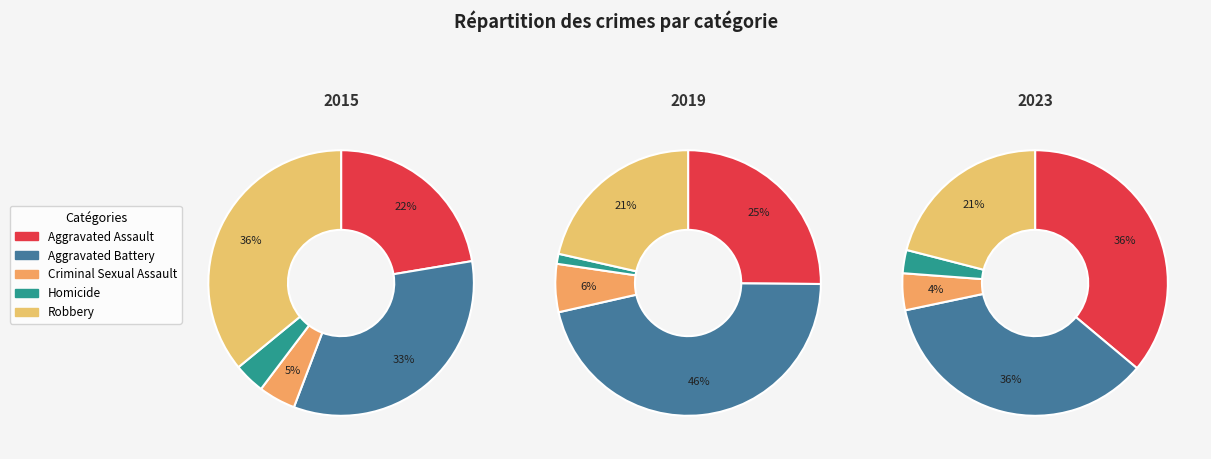

What is the smallest slice in the pie chart?

Homicide